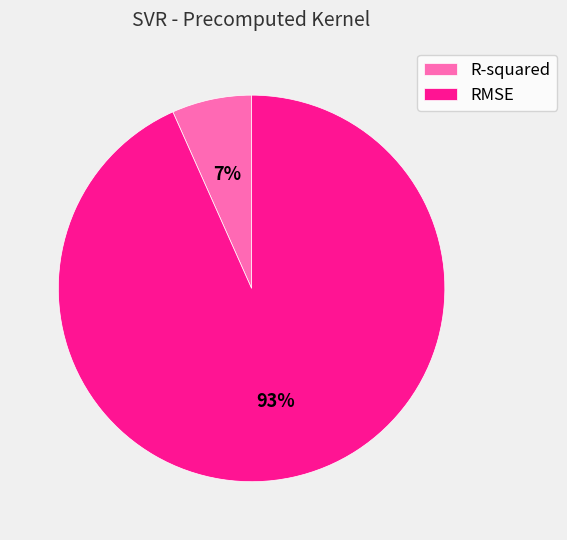

To the nearest percent, what is the average slice percentage?

50%